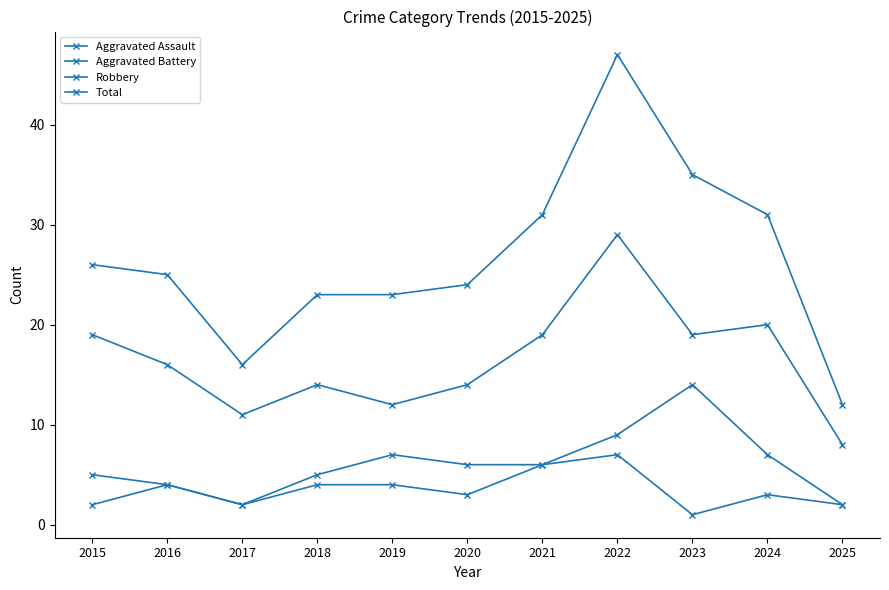

How many data points does each series have?

11